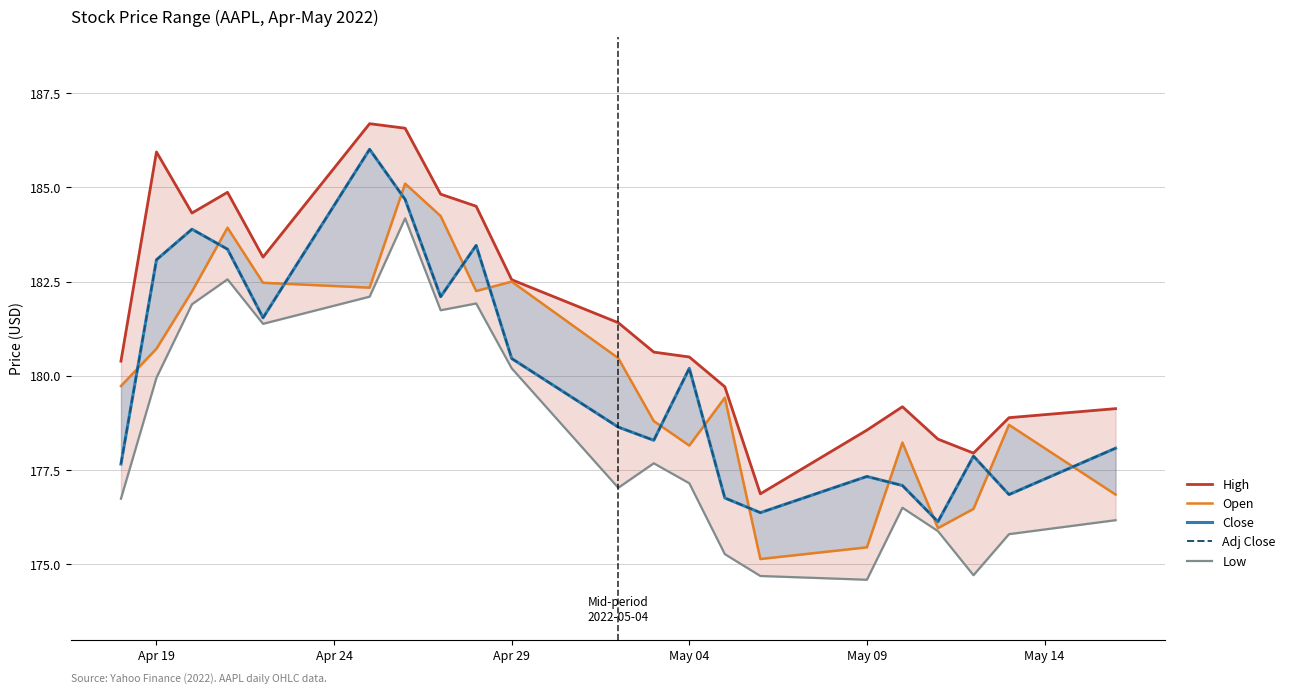

Rank the series by their maximum value, from lowest to highest.

Low, Open, Close, Adj Close, High